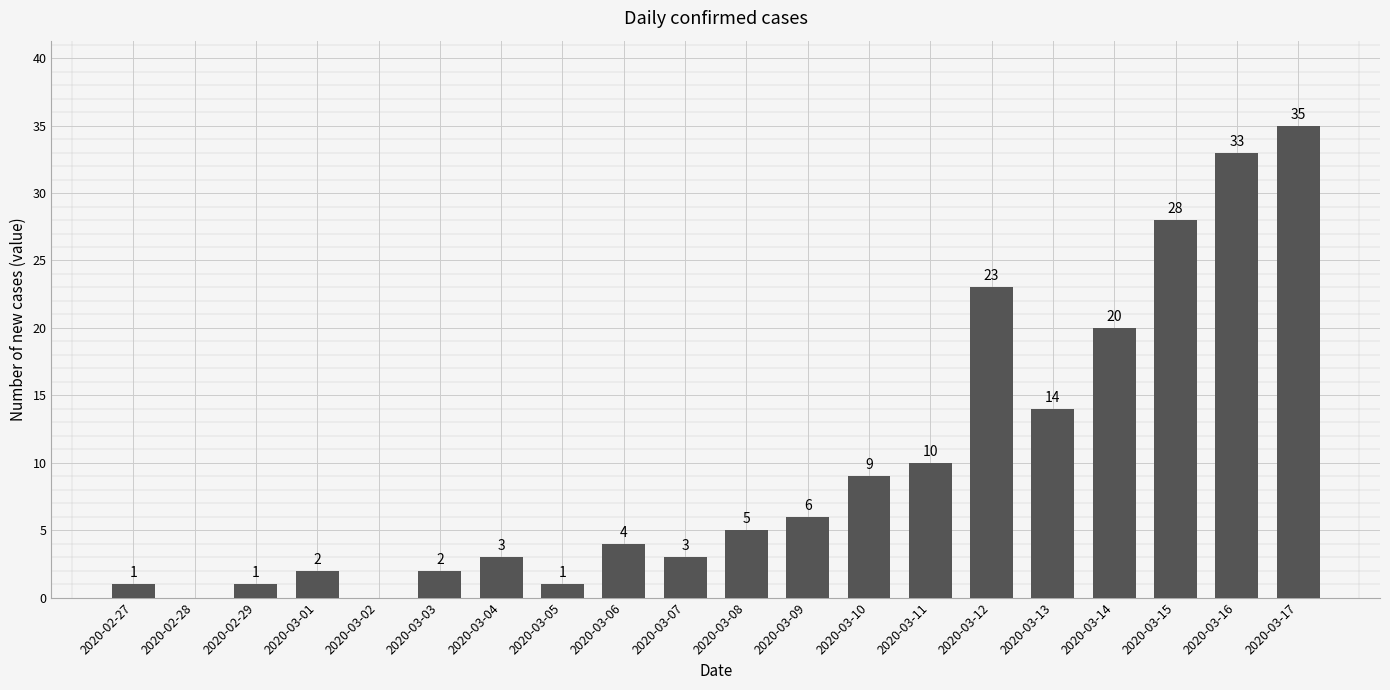

At which category does the chart reach its peak across all series?

2020-03-17